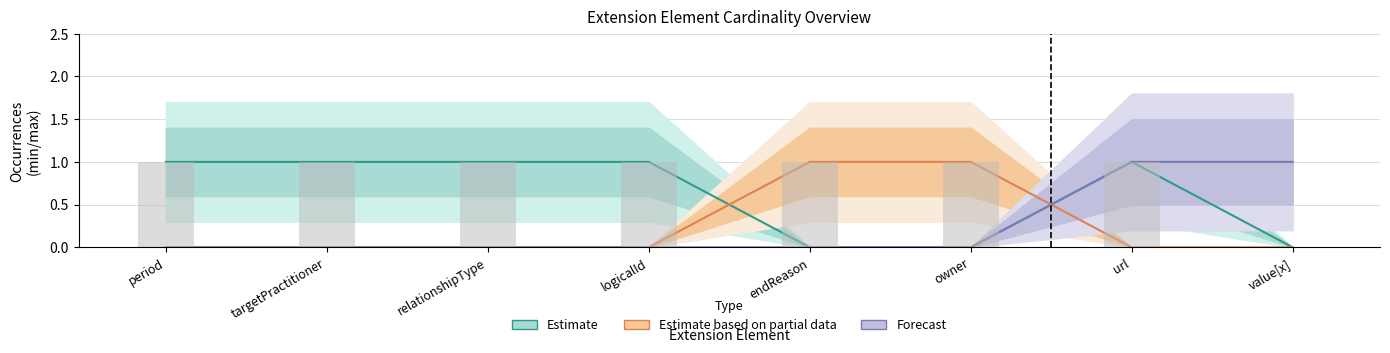

What is the label of the 2nd bar from the right?

url